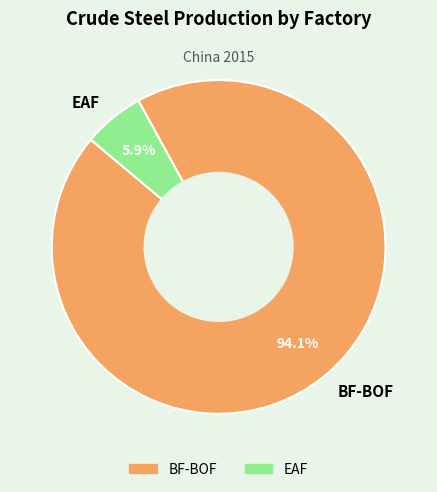

Approximately how many times larger is the value at BF-BOF compared to EAF?

15.9